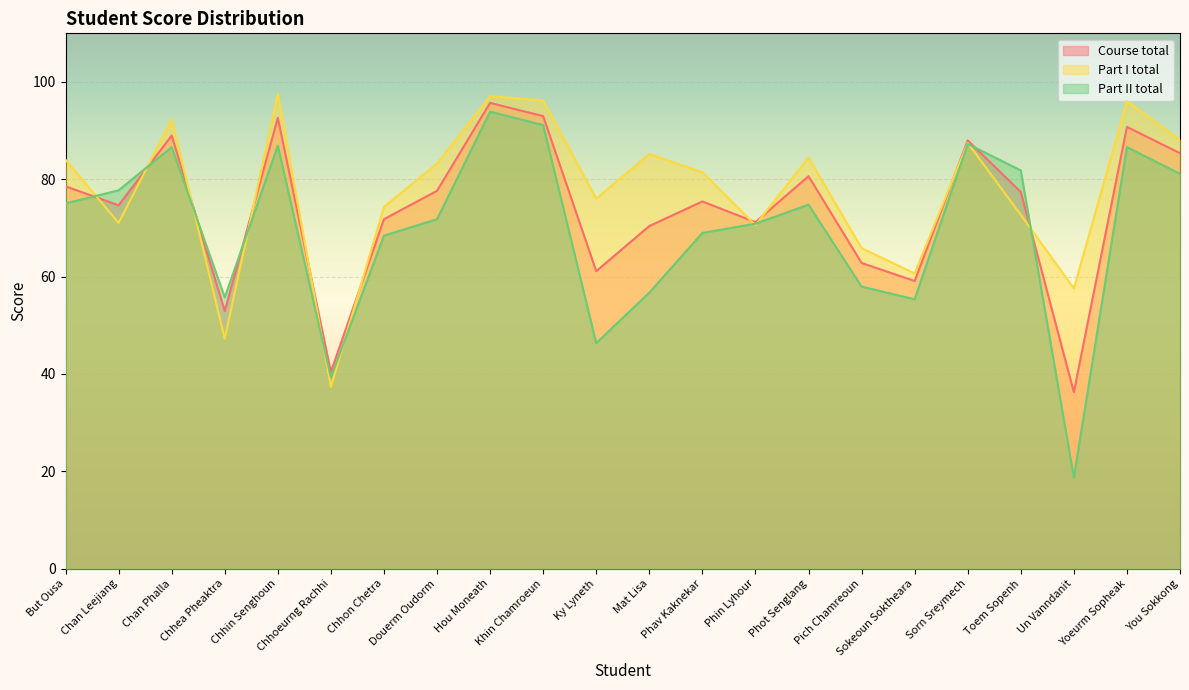

At which category does the chart reach its minimum across all series?

Un Vanndanit